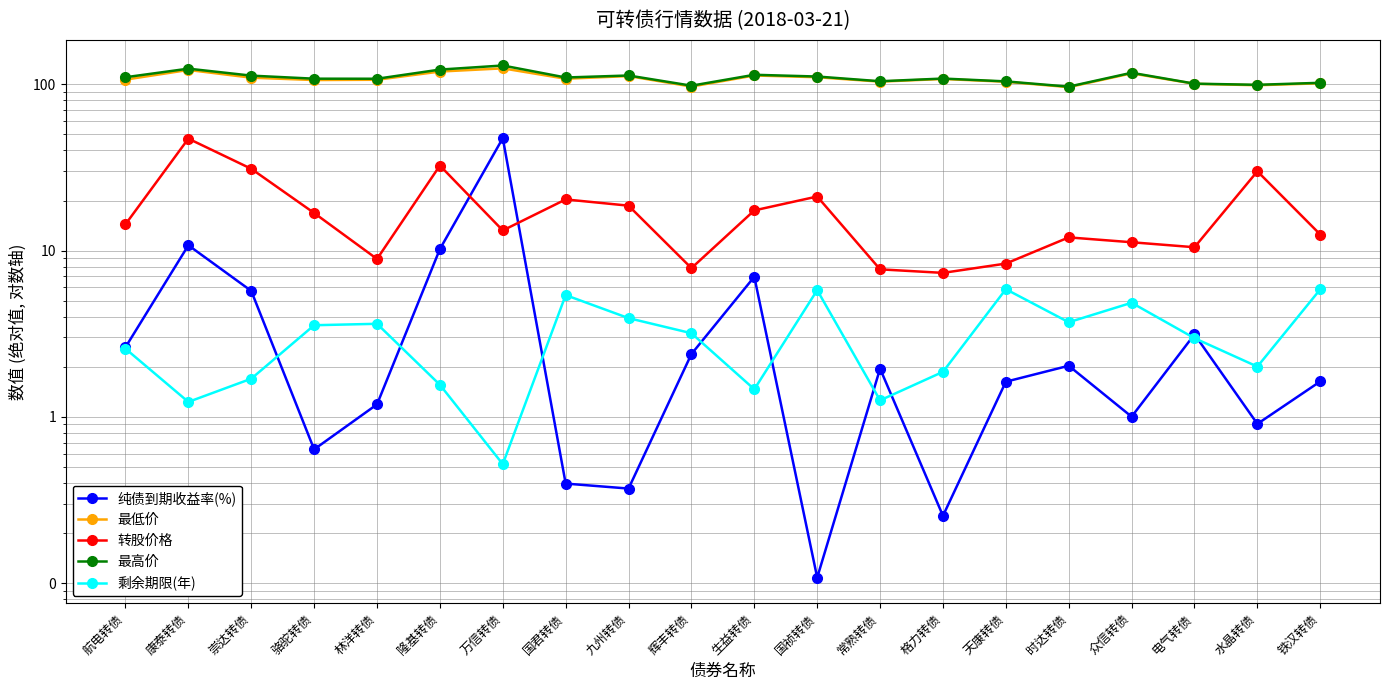

Is the value of 转股价格 at 隆基转债 greater than the value of 剩余期限(年) at 生益转债?

Yes